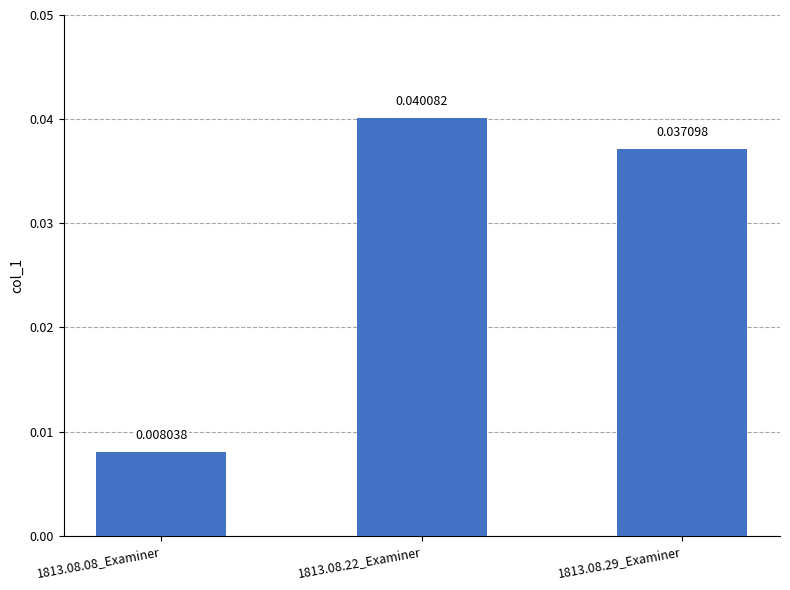

List the labels in order of value, smallest first.

1813.08.08_Examiner, 1813.08.29_Examiner, 1813.08.22_Examiner